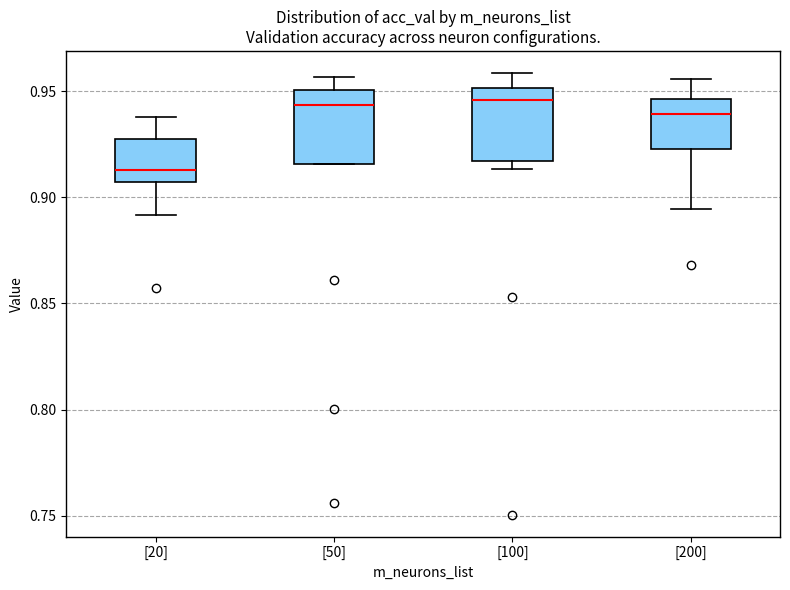

Which box has the lowest median line?

[20]